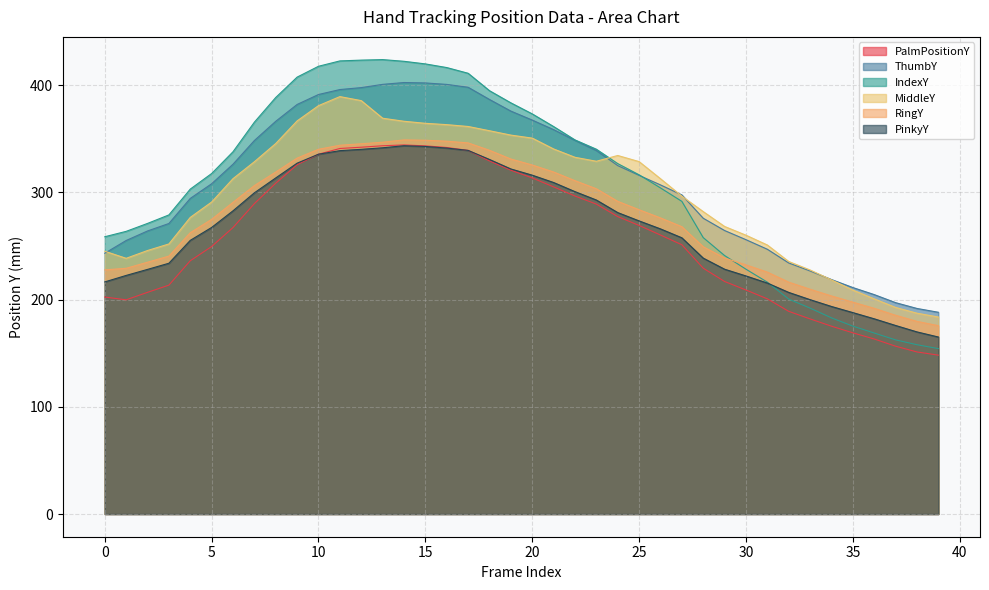

What are all the series names shown in the legend?

PalmPositionY, ThumbY, IndexY, MiddleY, RingY, PinkyY